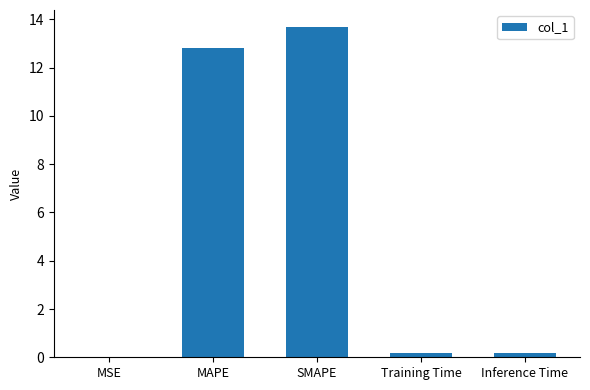

What is the average value?

5.4